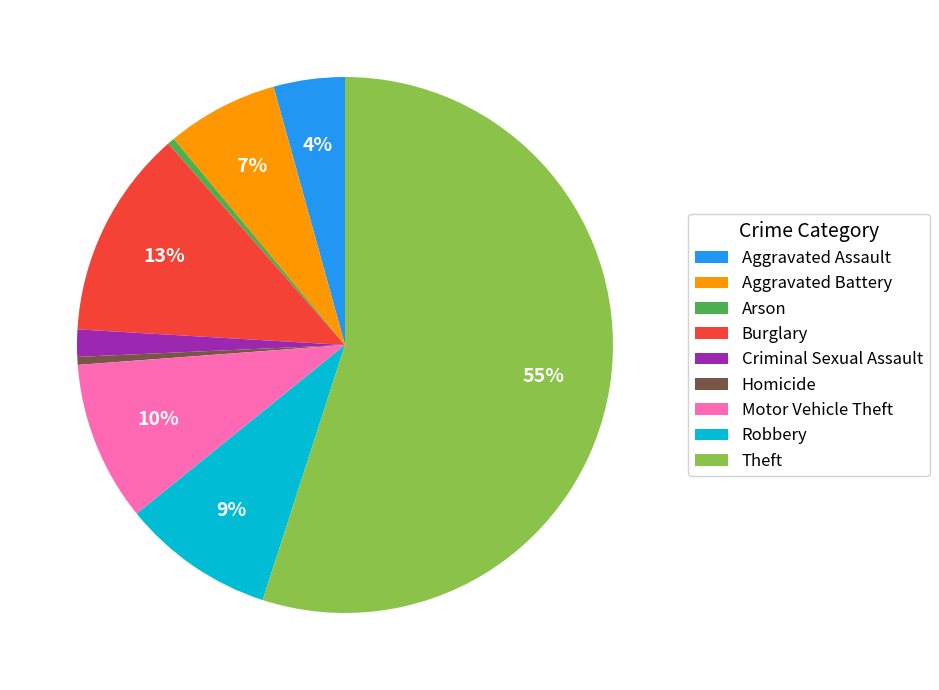

The Motor Vehicle Theft slice represents 1% of the pie. True or false?

False